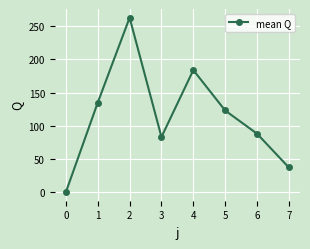

How many interior local peaks (higher than both neighbors) does the data have?

2